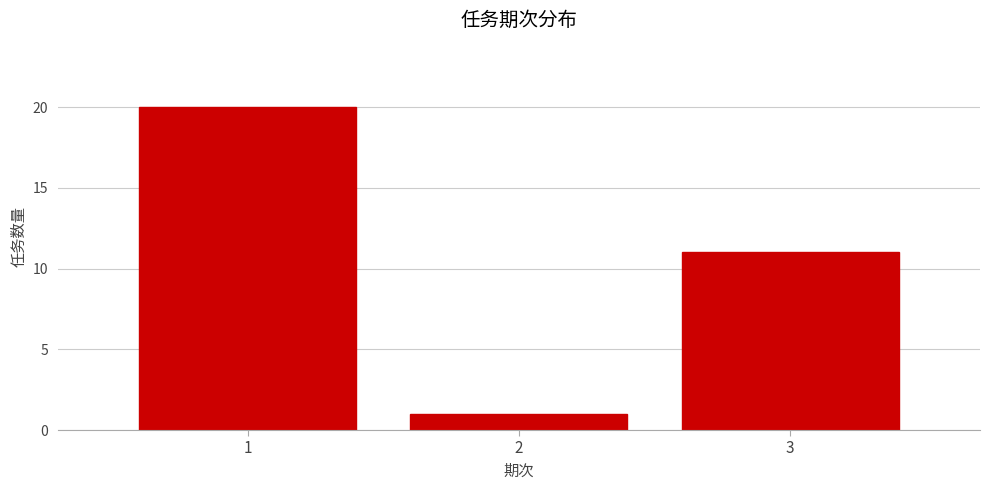

Reading left to right, transcribe this chart: for each bar, give the range it covers on the x-axis and its height. The values are not printed on the chart, so give them approximately, as read against the axis.

0.5 to 1.5: 20
1.5 to 2.5: 1
2.5 to 3.5: 11